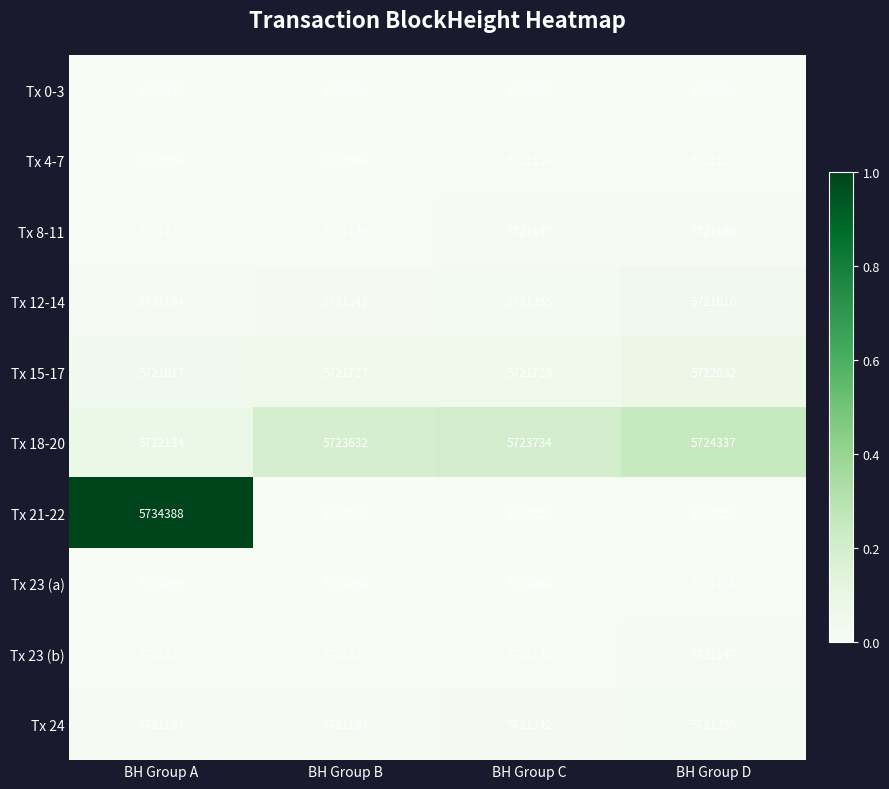

True or false: Tx 23 (a) has a value of 5721118 at BH Group D.

True